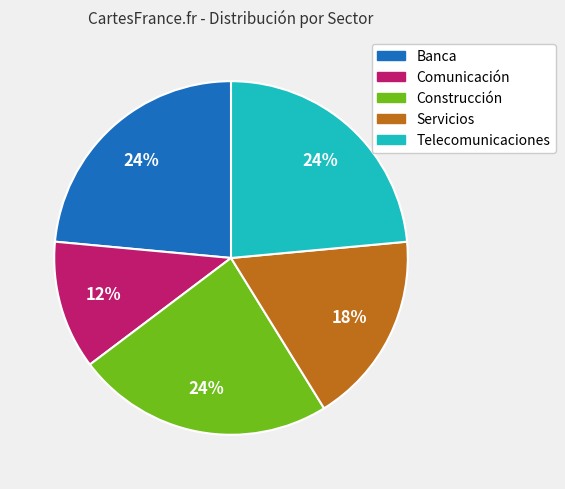

Does Construcción account for over 50% of the chart?

No